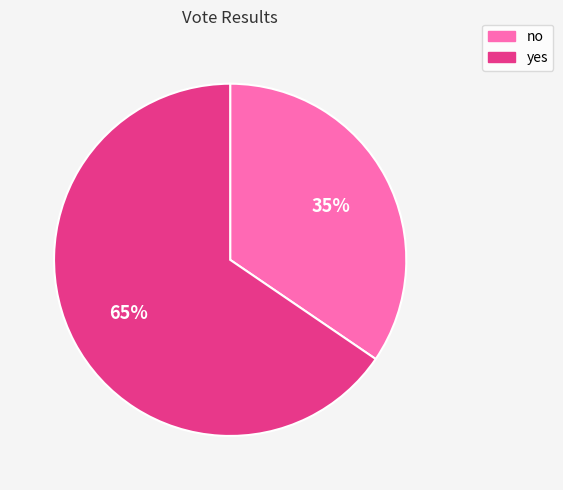

Combined, do no and yes account for over 50%?

Yes